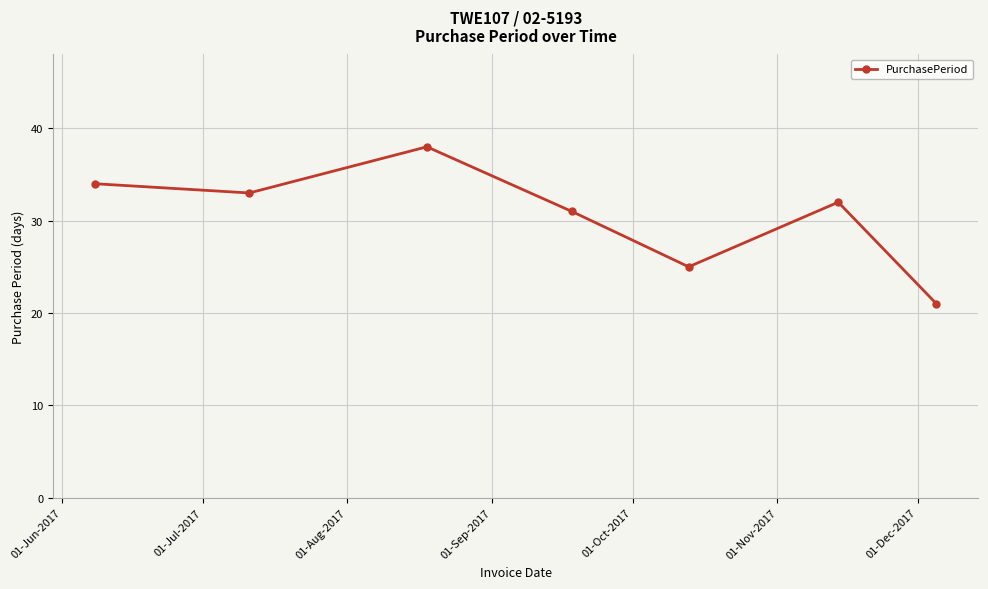

What is the minimum value shown in the chart?

21